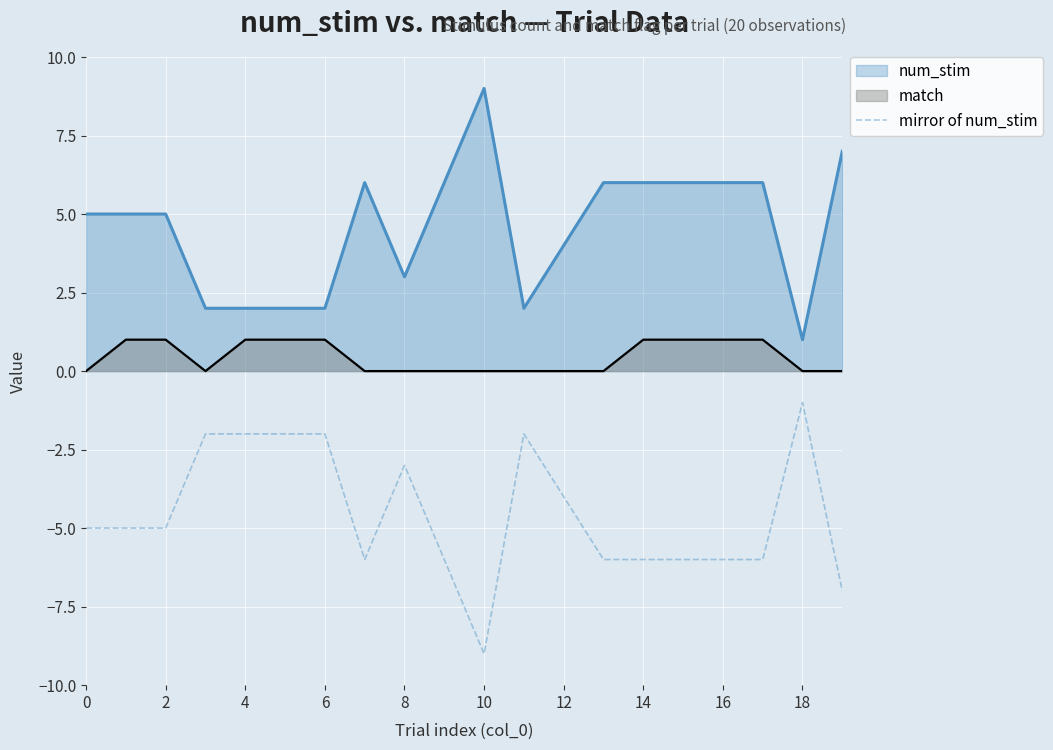

Which label corresponds to the largest value in the chart?

10